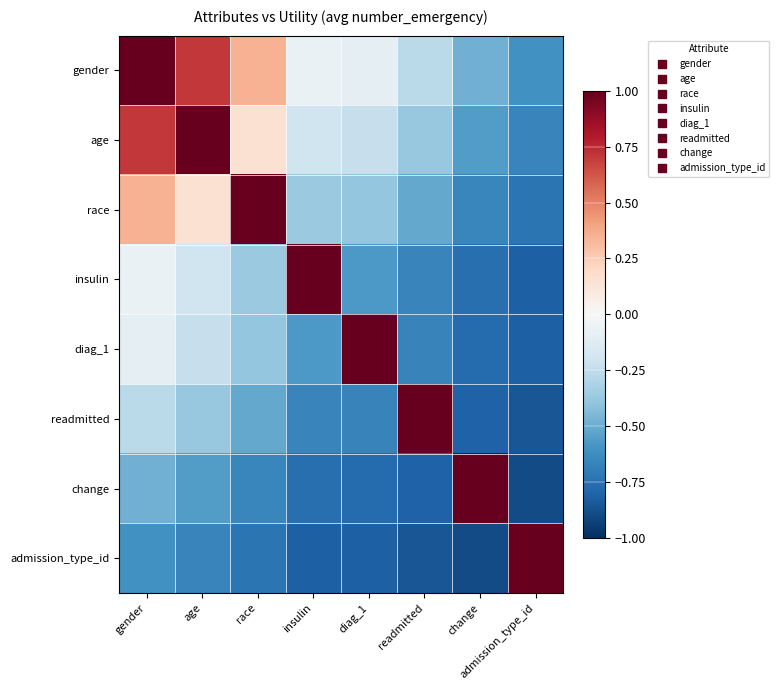

What is the smallest value displayed?

-0.9